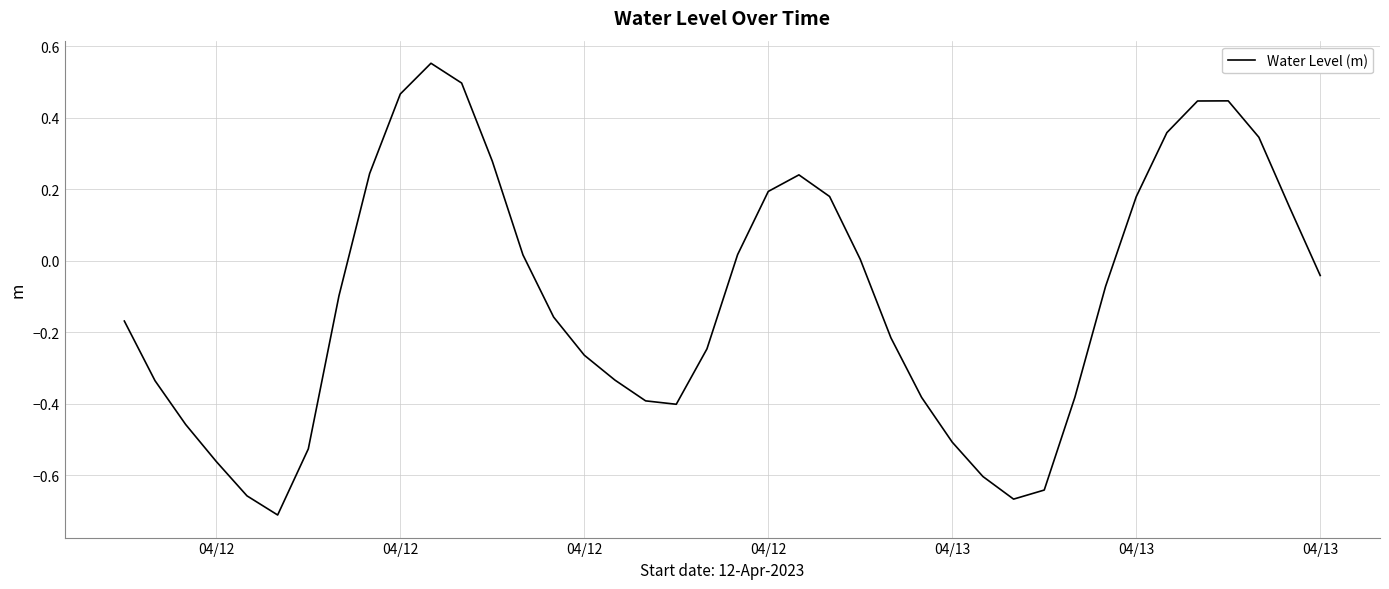

What is the difference between the maximum and minimum values?

1.3